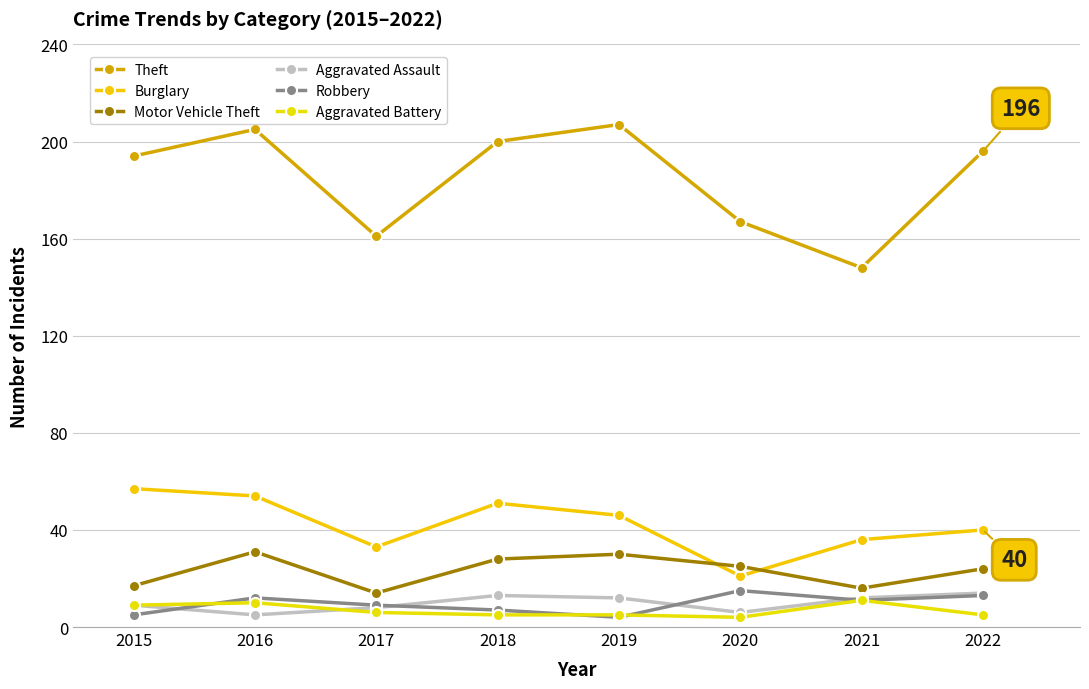

Rank the series at 2017 from highest to lowest value.

Theft, Burglary, Motor Vehicle Theft, Robbery, Aggravated Assault, Aggravated Battery